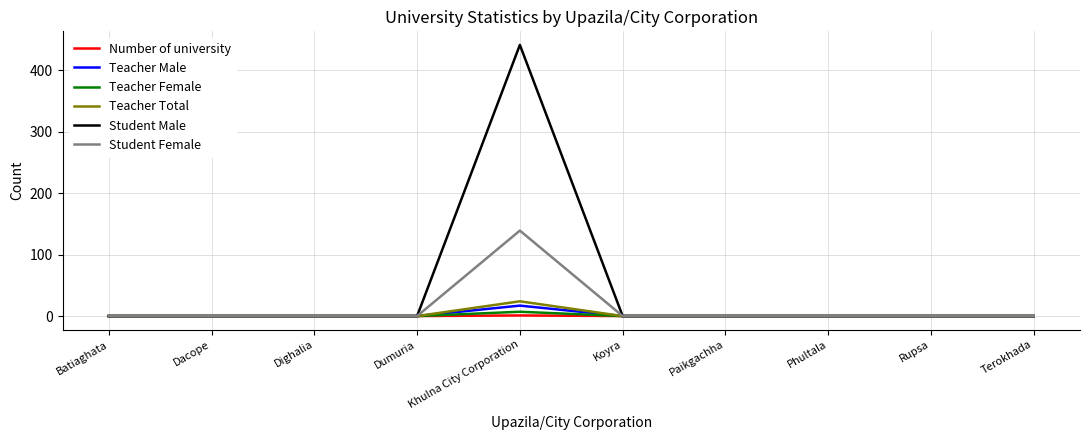

At which category does the chart reach its peak across all series?

Khulna City Corporation